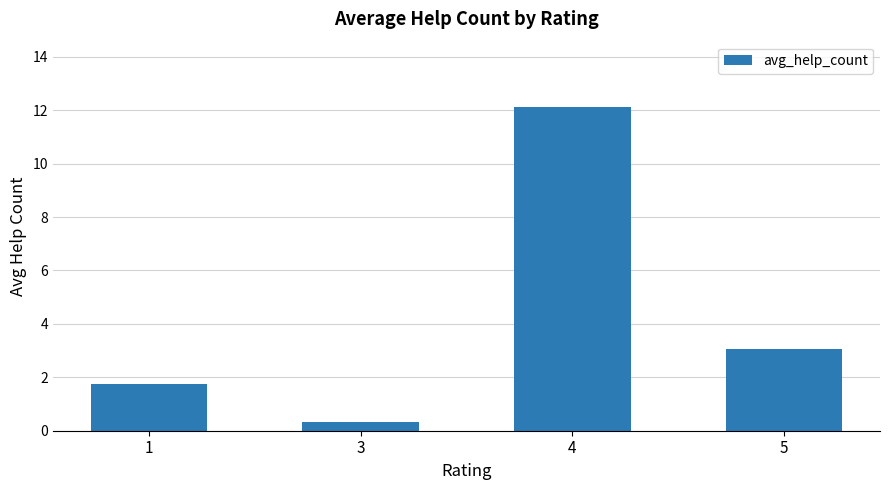

Which has a higher value, 3 or 5?

5